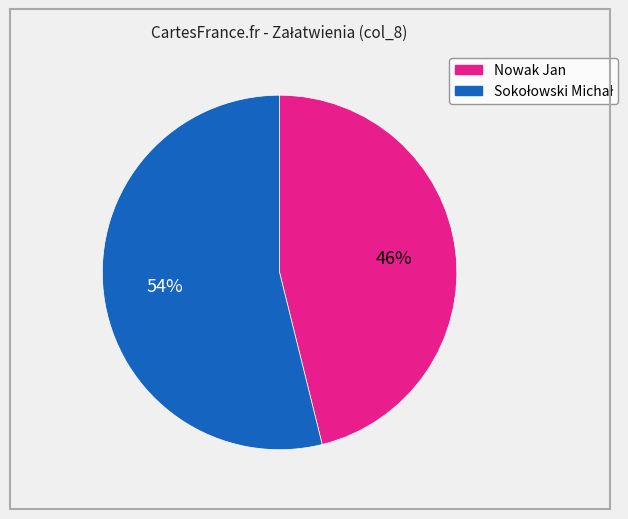

Which slice is the smallest?

Nowak Jan